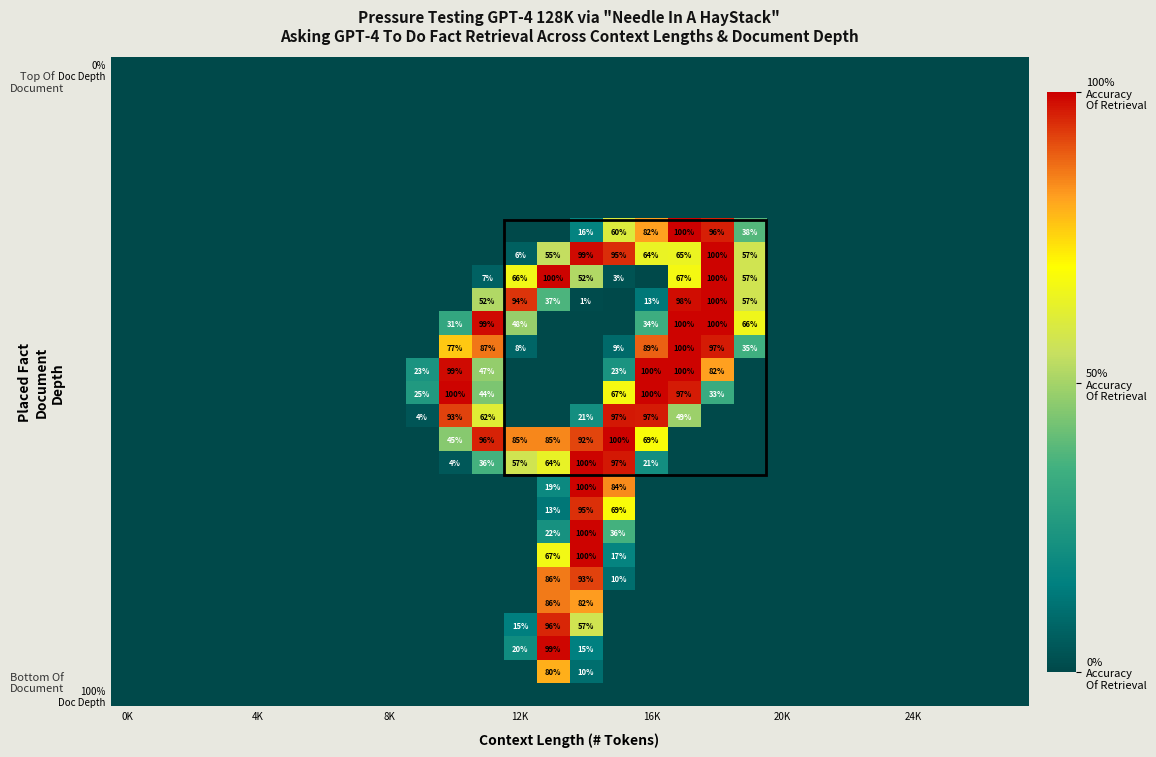

At which category is the sum across all series the highest?

14